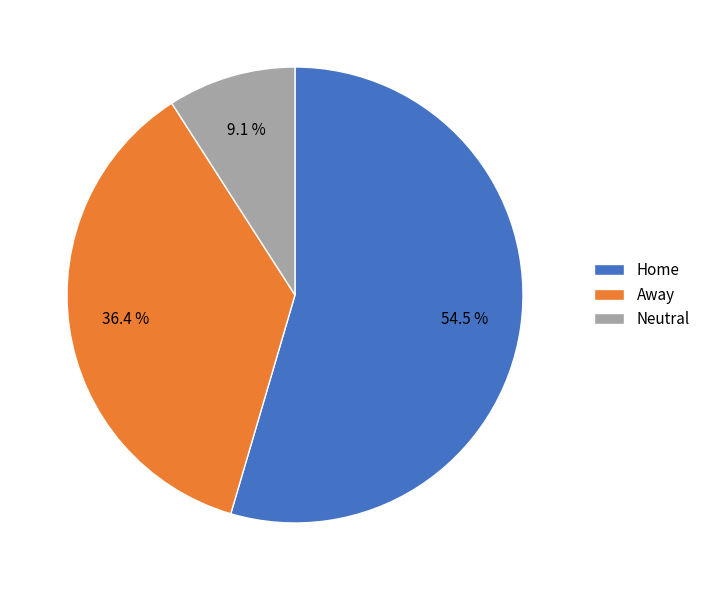

To the nearest percent, what is the difference between the Away and Neutral slice percentages?

27%